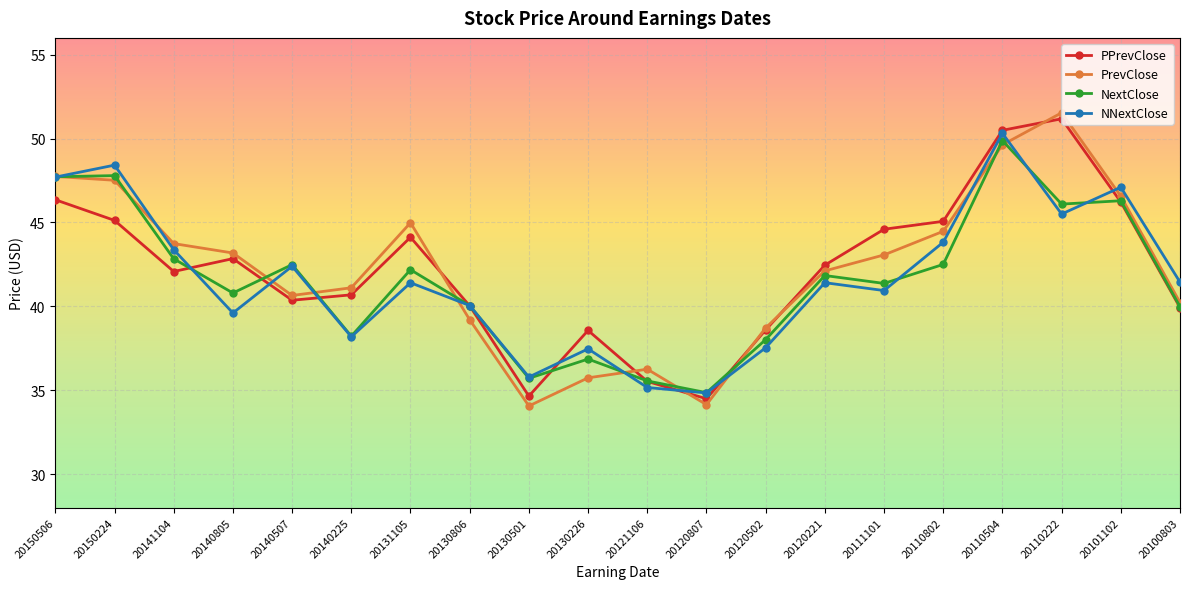

Count the number of data series in this chart.

4